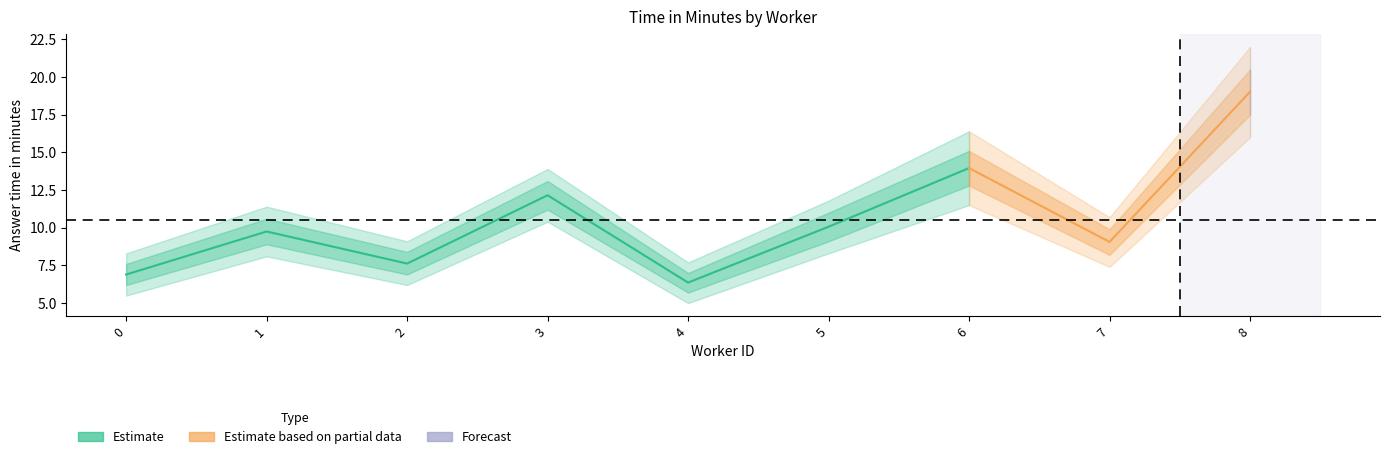

What is the difference between the time_upper2 values at 4 and 5?

4.1